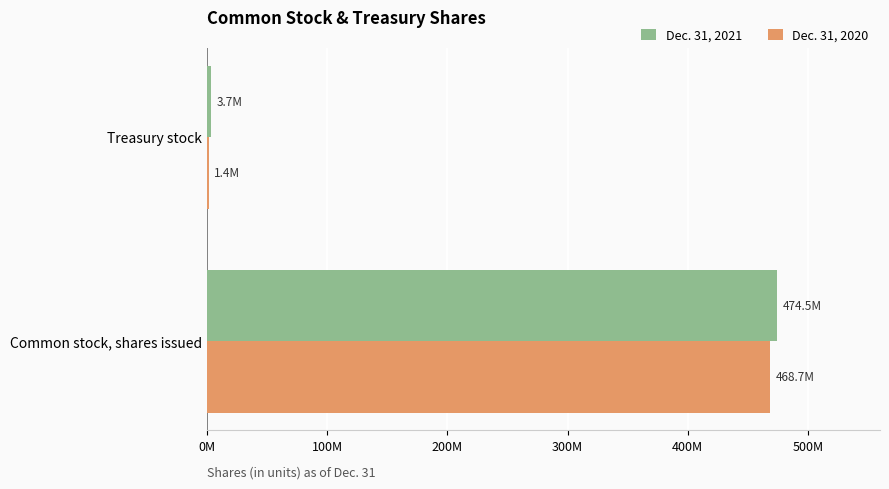

What are all the series names shown in the legend?

Dec. 31, 2021, Dec. 31, 2020